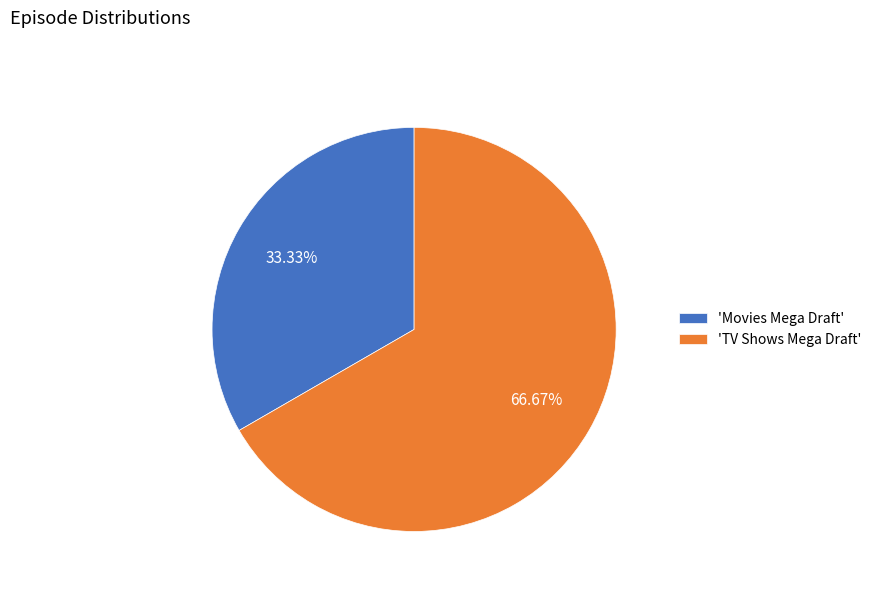

Does 'Movies Mega Draft' account for over 50% of the chart?

No